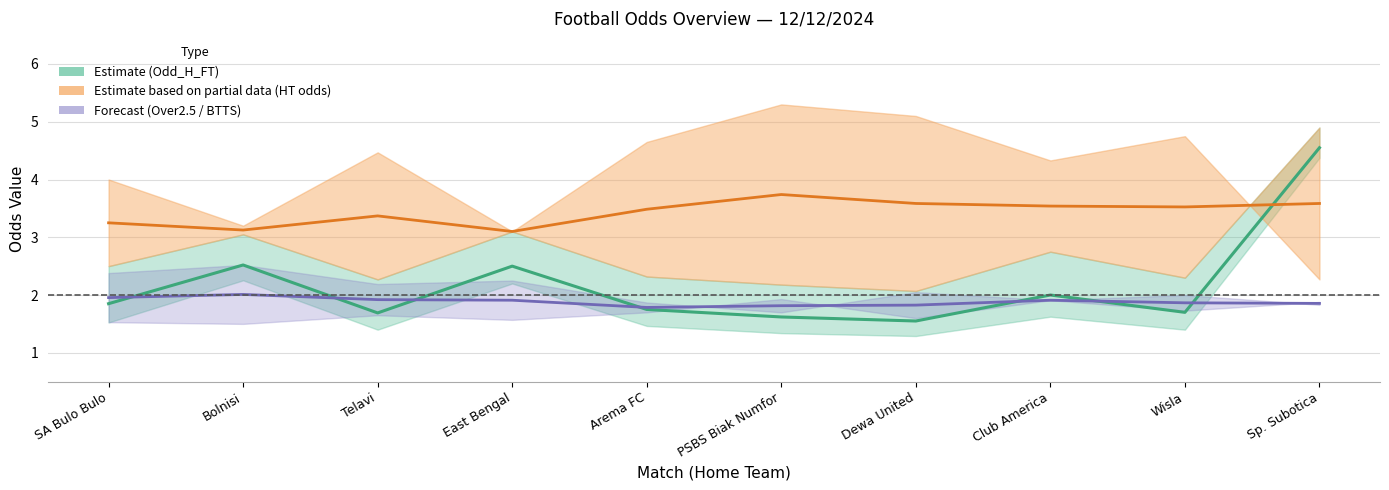

What is the spread (max minus min) of values at Bolnisi?

1.1